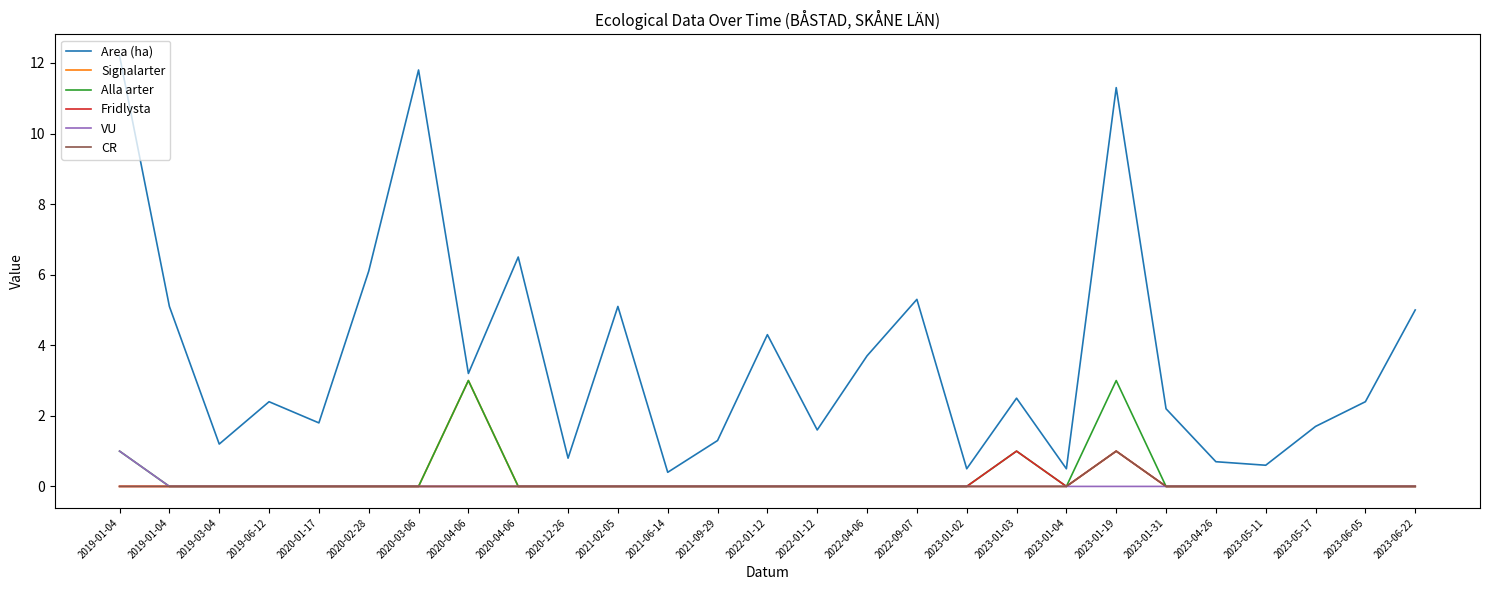

Does the chart have visible grid lines?

No